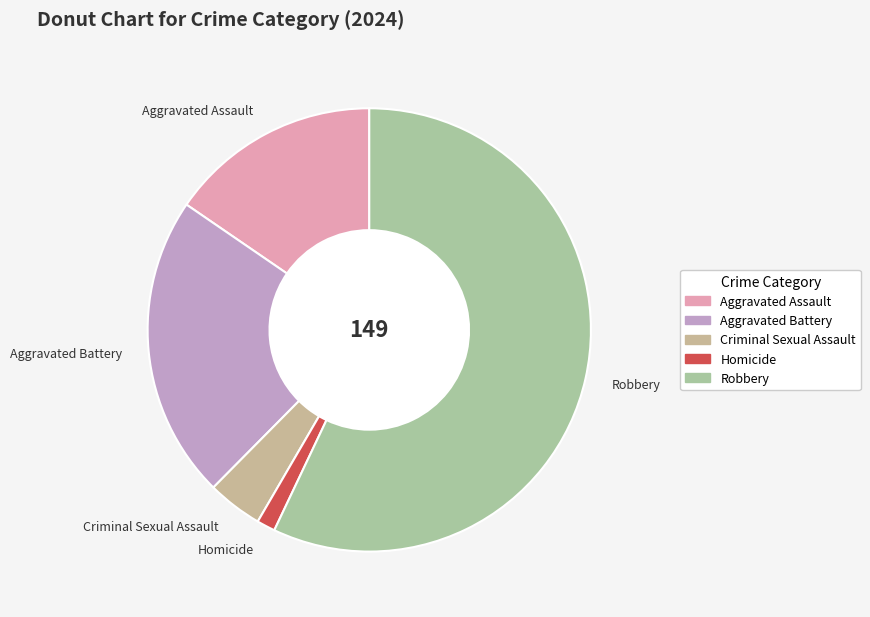

Approximately how many times larger is the value at Aggravated Assault compared to Robbery?

0.3